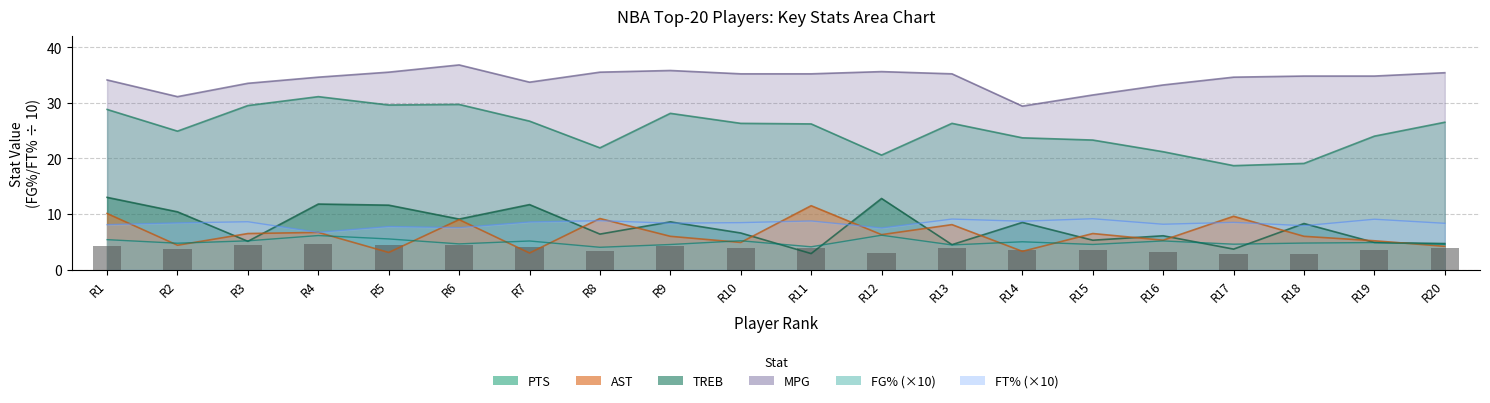

What is the lowest value of the FT_pct series?

6.7